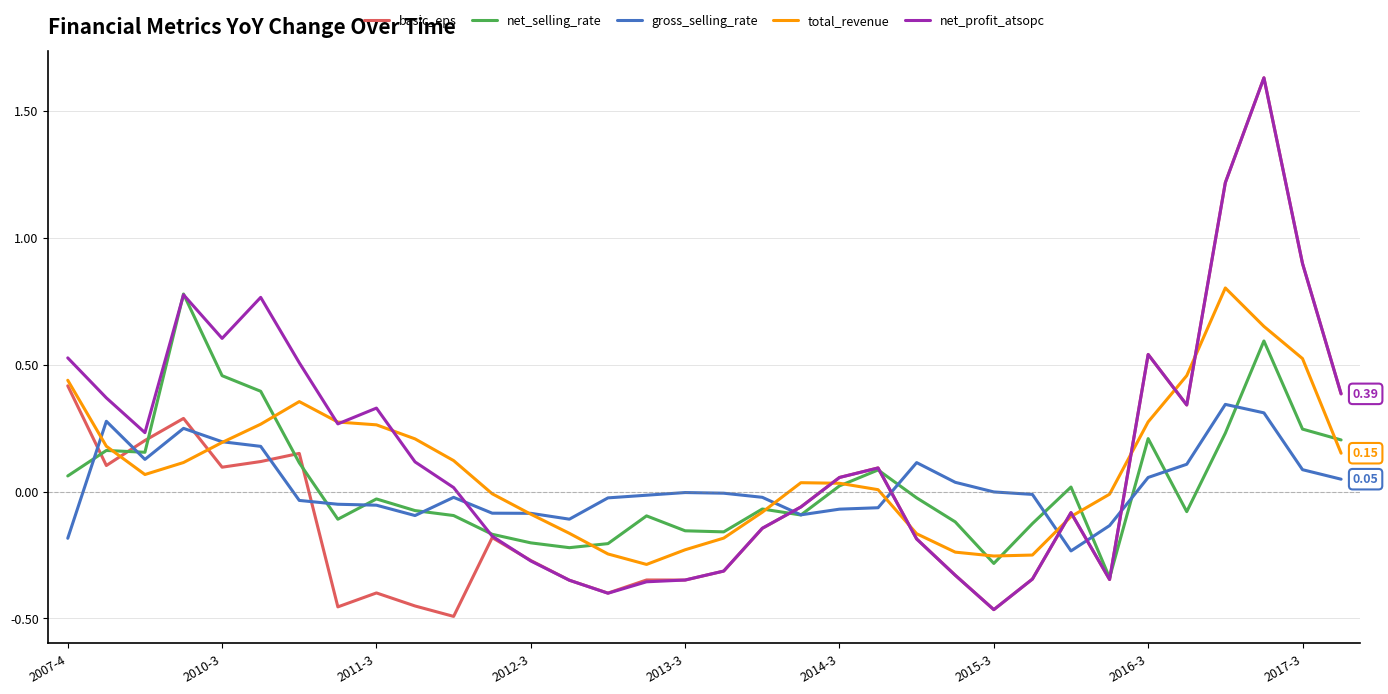

True or false: gross_selling_rate and basic_eps cross at least once.

True